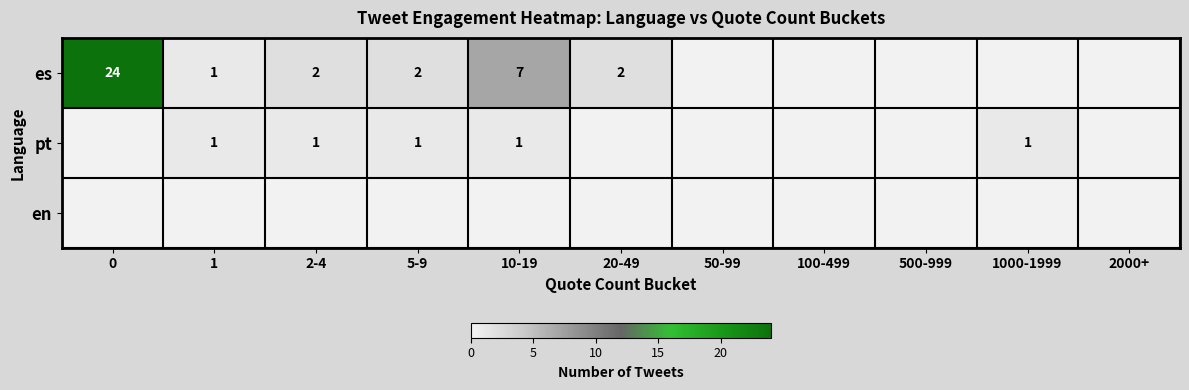

True or false: es has a value of 24 at 0.

True